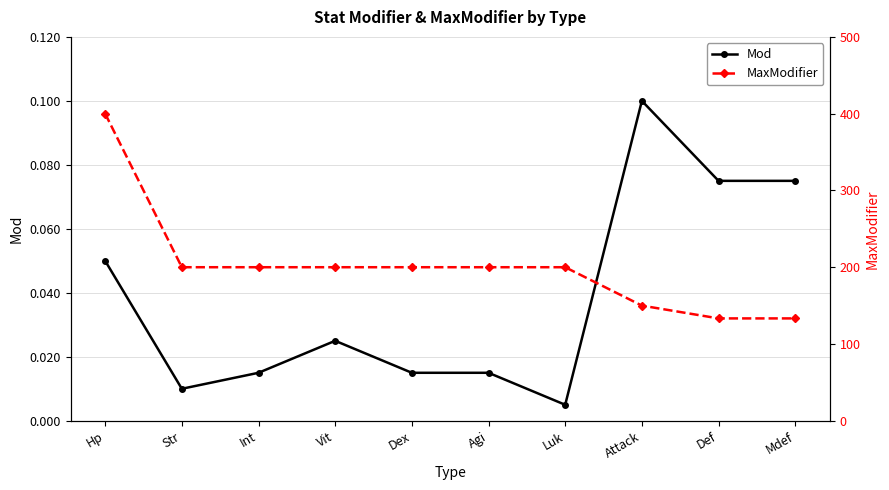

What is the label of the 1st point from the right?

Mdef